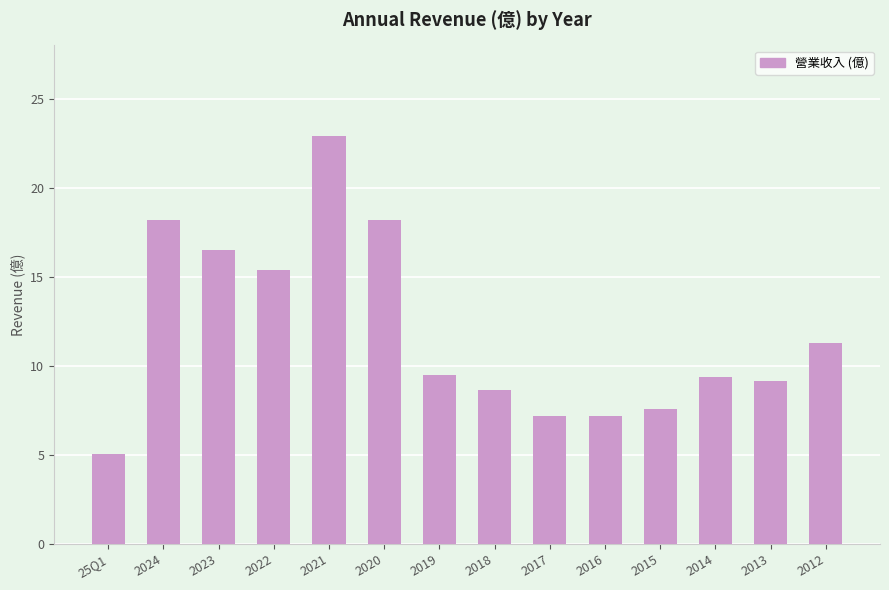

What is the value of the 14th bar from the left?

11.3